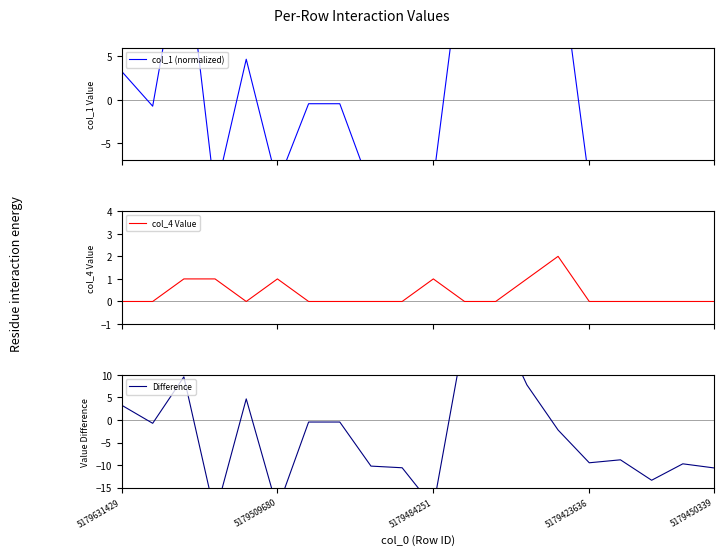

What is the label of the 8th point from the left?

7